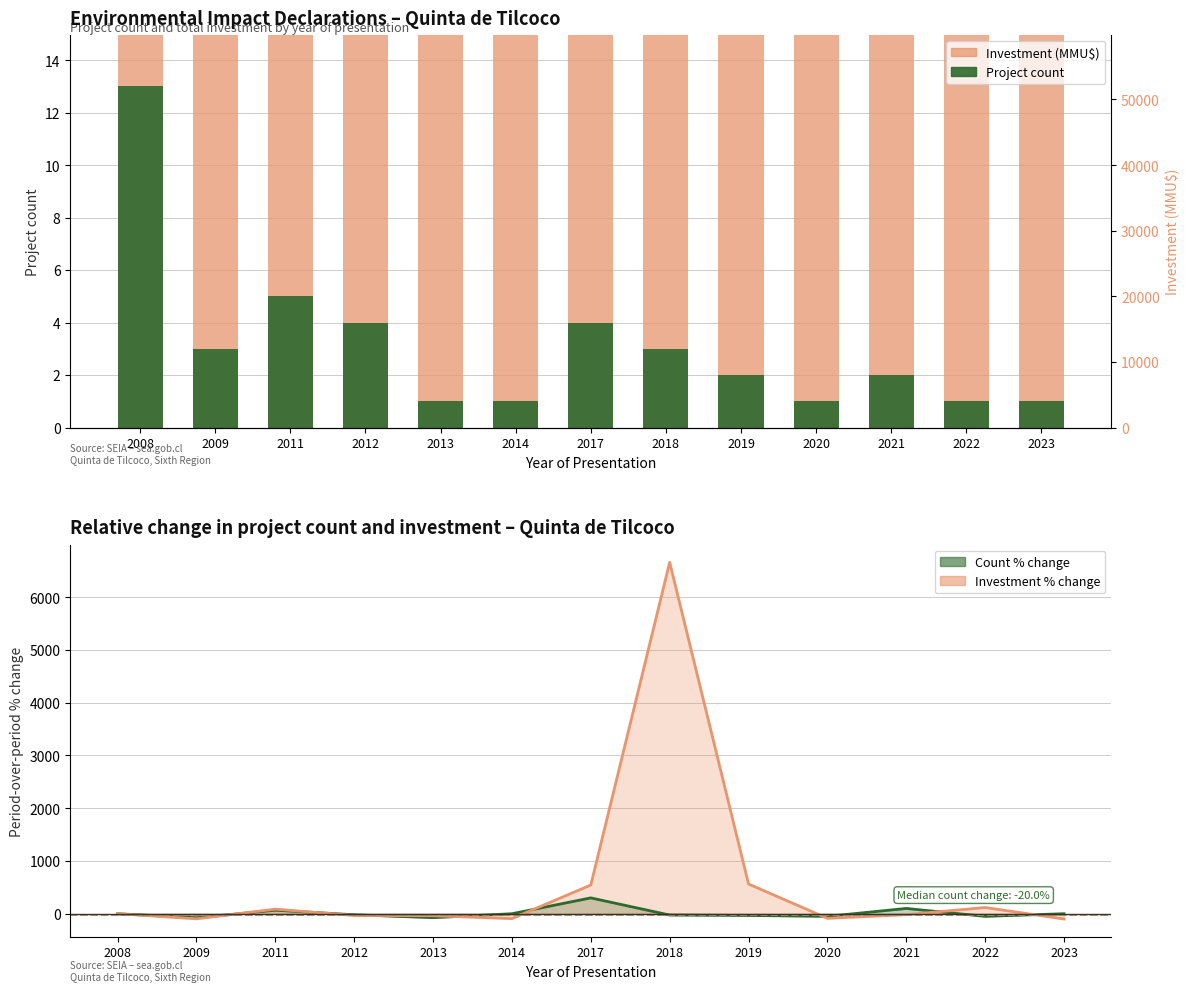

Reading left to right, list all the values displayed in this chart.

Investment (MMU$): 2008=9461.0	2009=322.0	2011=600.0	2012=400.0	2013=250.0	2014=18.0	2017=116.0	2018=7842.0	2019=52000.0	2020=6600.0	2021=5400.0	2022=11750.0	2023=30.0
Project count: 2008=13.0	2009=3.0	2011=5.0	2012=4.0	2013=1.0	2014=1.0	2017=4.0	2018=3.0	2019=2.0	2020=1.0	2021=2.0	2022=1.0	2023=1.0
Count % change: 2008=0.0	2009=-76.9	2011=66.7	2012=-20.0	2013=-75.0	2014=0.0	2017=300.0	2018=-25.0	2019=-33.3	2020=-50.0	2021=100.0	2022=-50.0	2023=0.0
Investment % change: 2008=0.0	2009=-96.6	2011=86.3	2012=-33.3	2013=-37.5	2014=-92.8	2017=544.4	2018=6660.3	2019=563.1	2020=-87.3	2021=-18.2	2022=117.6	2023=-99.7